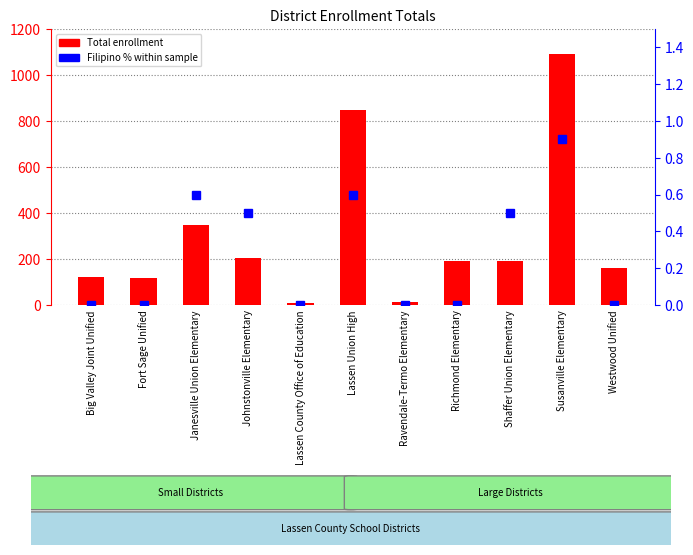

Between Lassen Union High and Shaffer Union Elementary, which is larger?

Lassen Union High